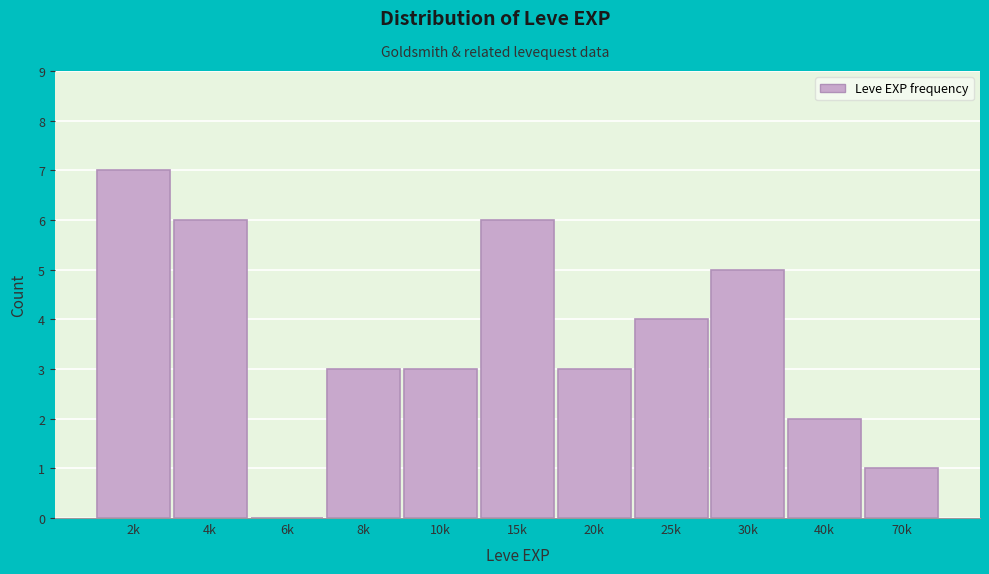

Reading left to right, list all the values displayed in this chart.

2k=7	4k=6	6k=0	8k=3	10k=3	15k=6	20k=3	25k=4	30k=5	40k=2	70k=1